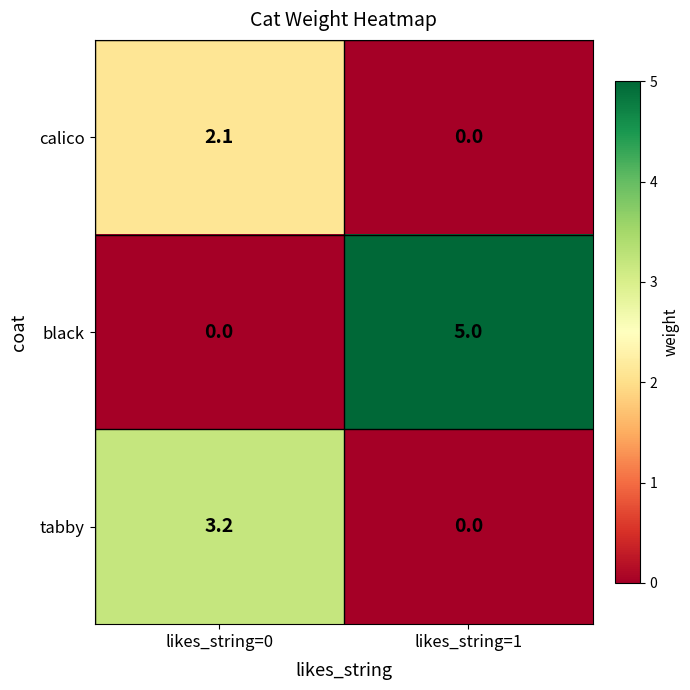

What is the maximum value shown in the chart?

5.0